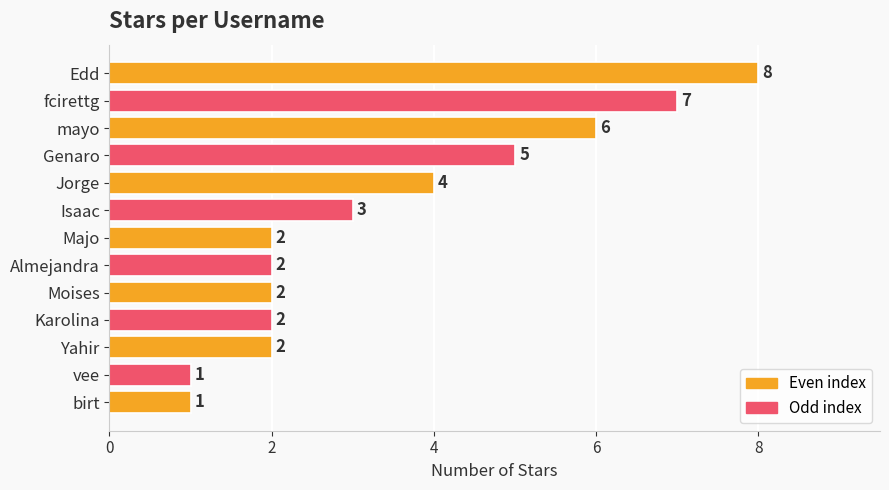

What is the label of the 1st bar from the bottom?

birt